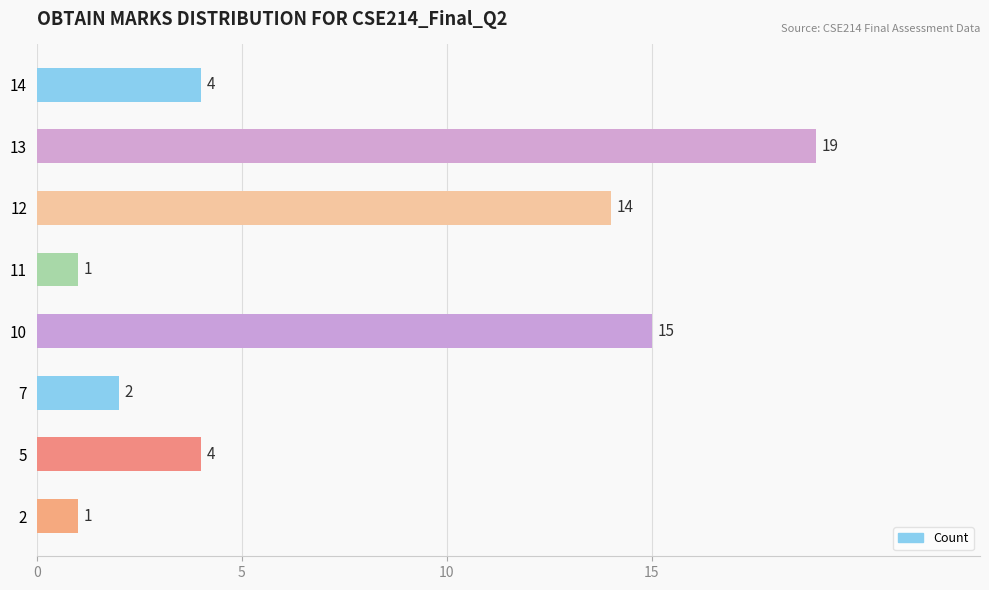

What is the difference between the values at 5 and 11?

3